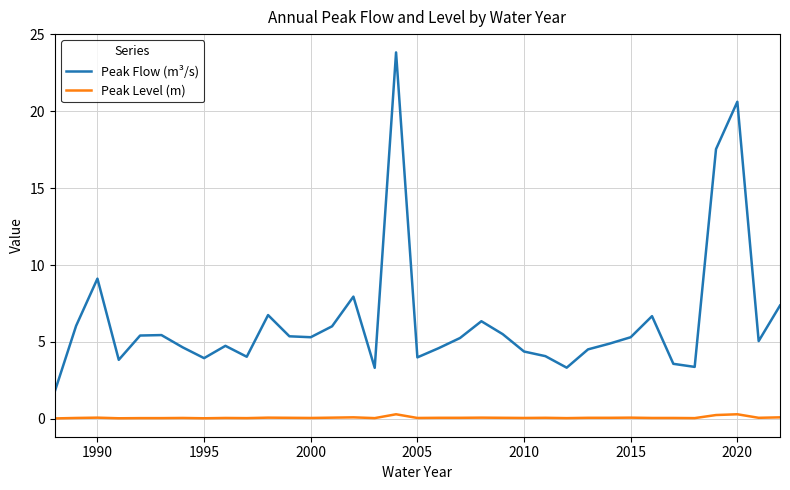

List the series in order of their peak value, highest first.

Peak Flow (m³/s), Peak Level (m)